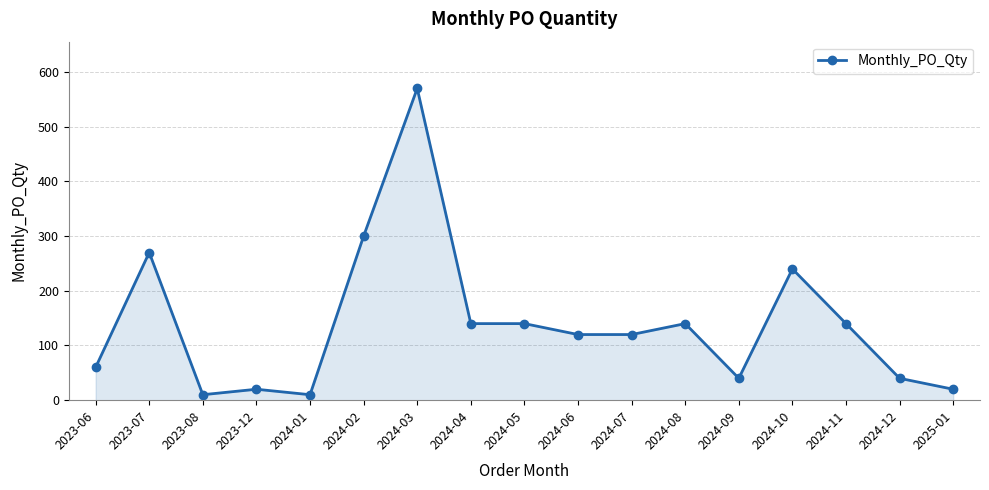

What position from the right is 2024-10?

4